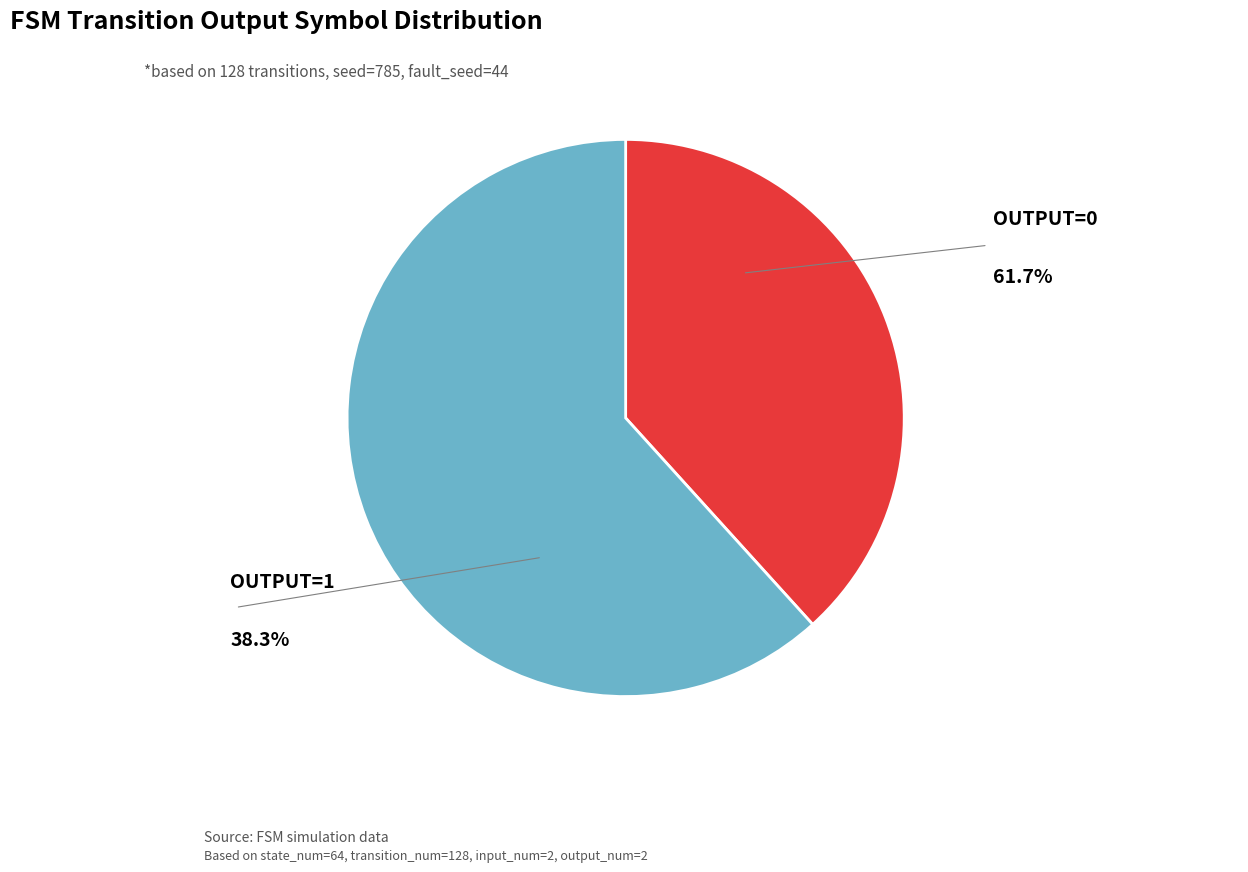

Is there any slice that represents more than half of the pie?

Yes